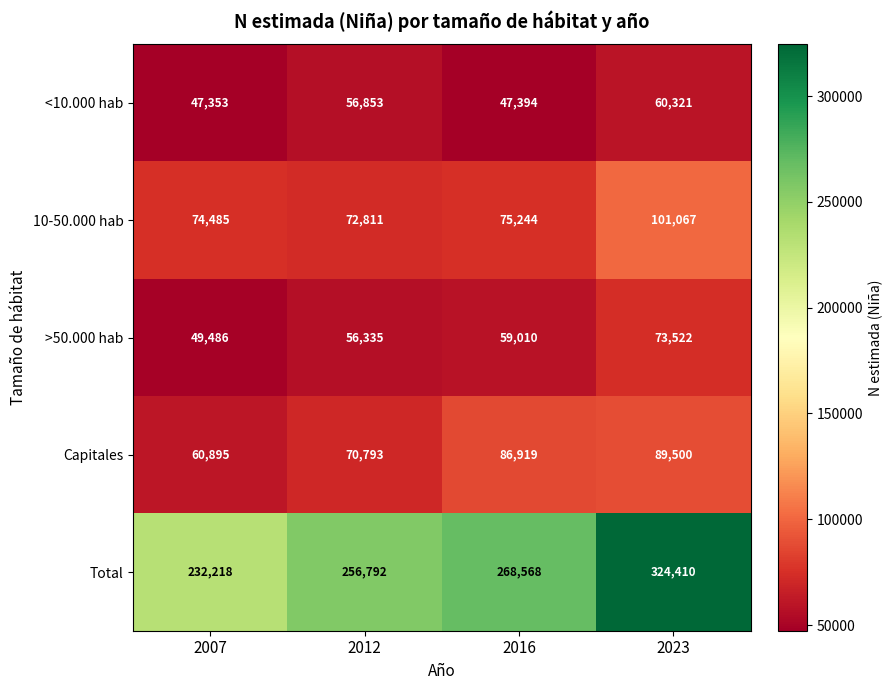

At which category is the sum across all series the highest?

2023